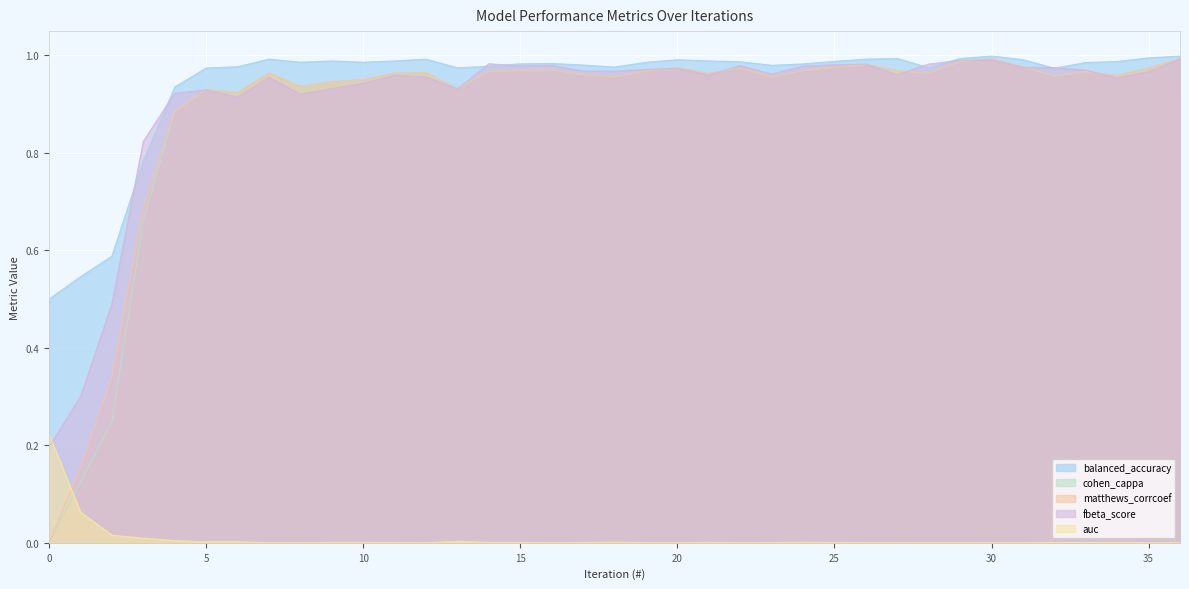

Rank the series by their maximum value, from lowest to highest.

auc, fbeta_score, cohen_cappa, matthews_corrcoef, balanced_accuracy